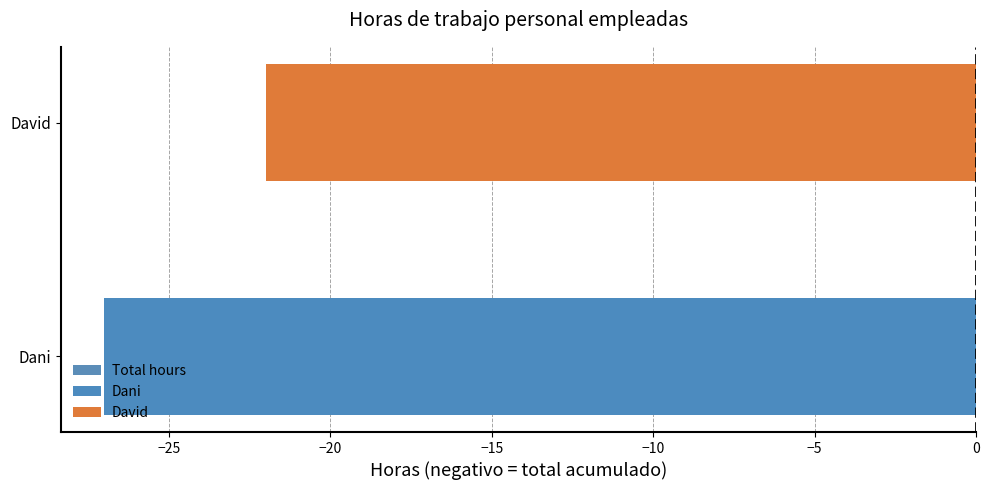

Are the bars grouped side by side (vs. stacked)?

No